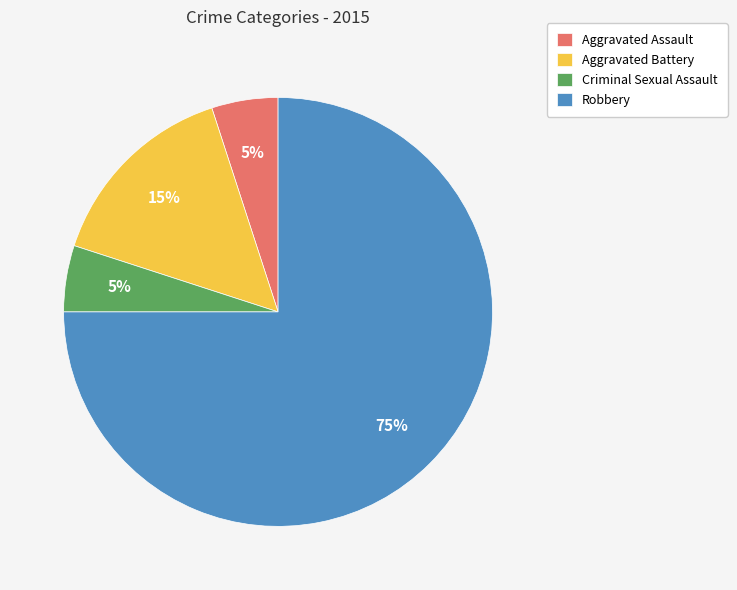

How many segments does this pie chart have?

4